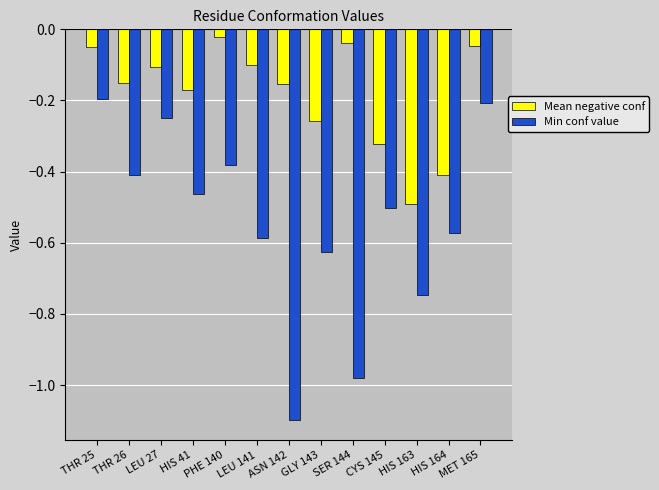

Is it true that Min conf value equals -0.4 at PHE 140?

True